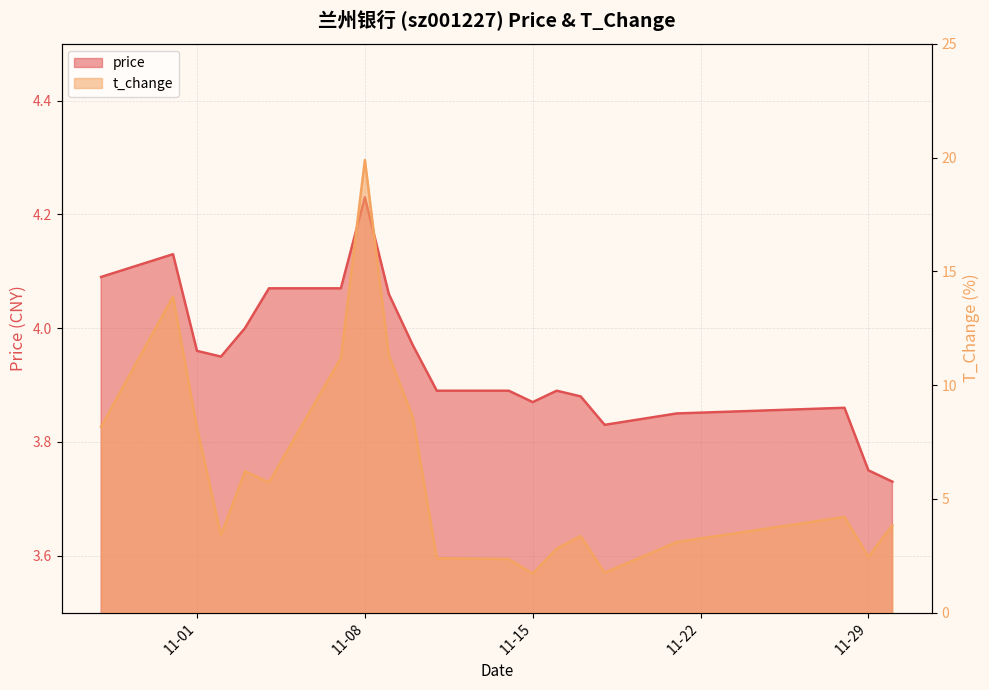

What is the value of the t_change point at the 4th from the left?

3.4